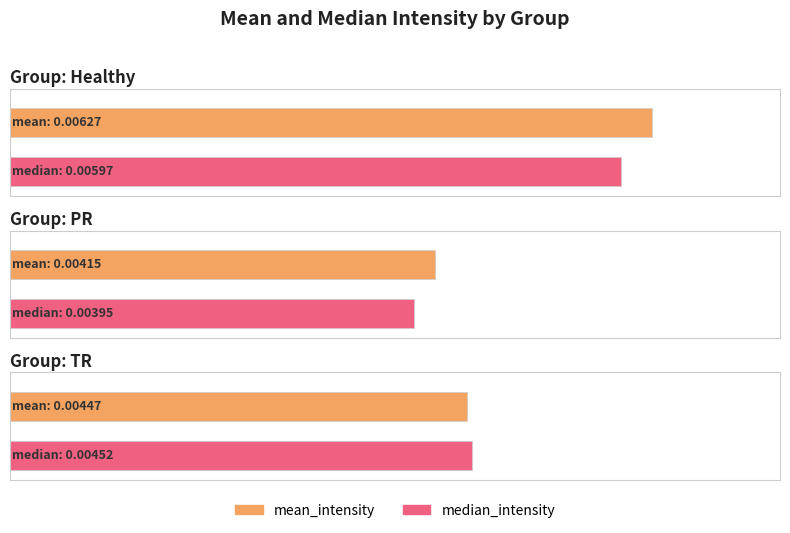

Count the number of categories in the chart.

3